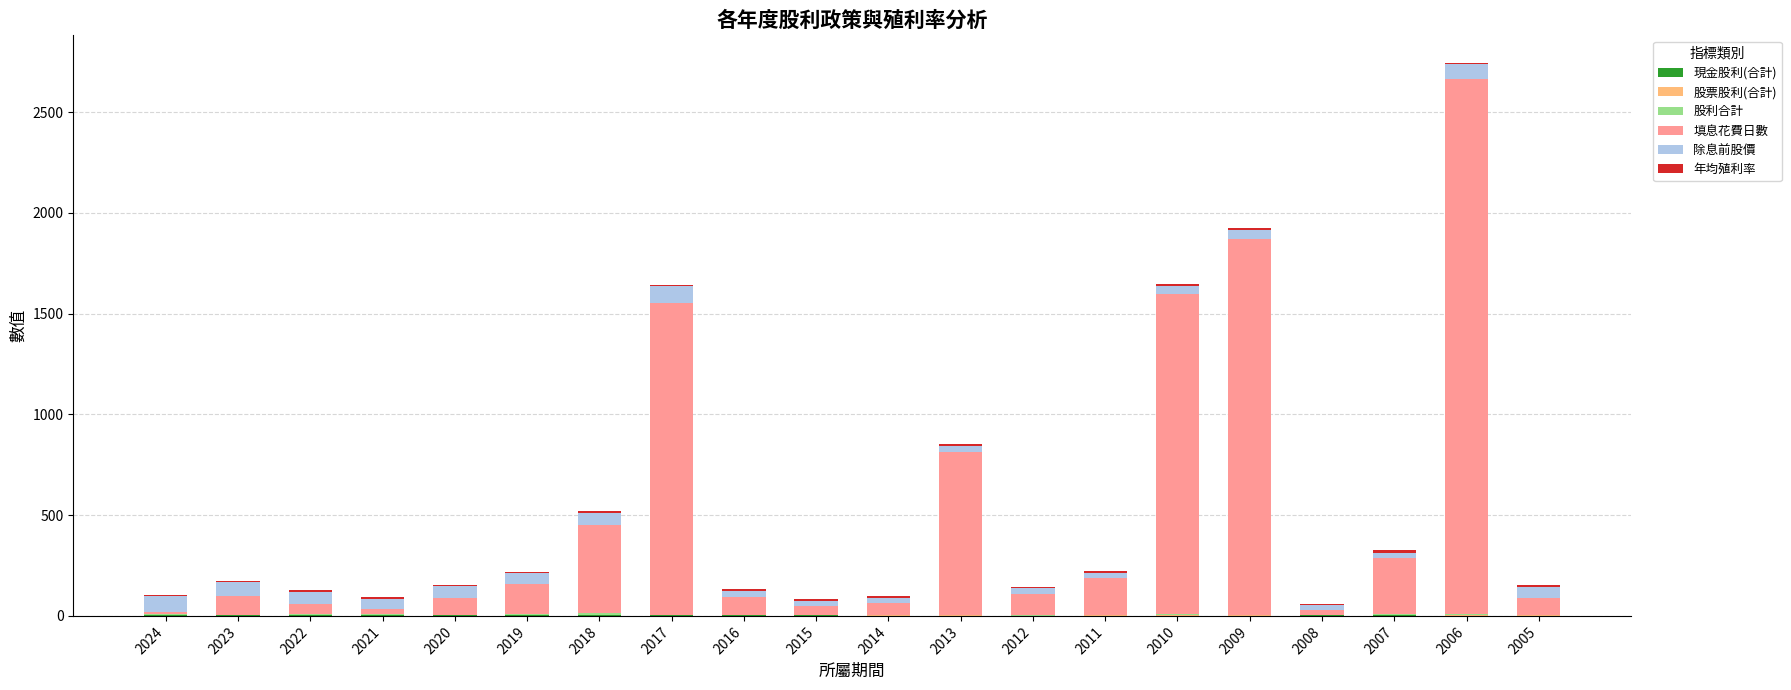

At which category is the sum across all series the highest?

2006